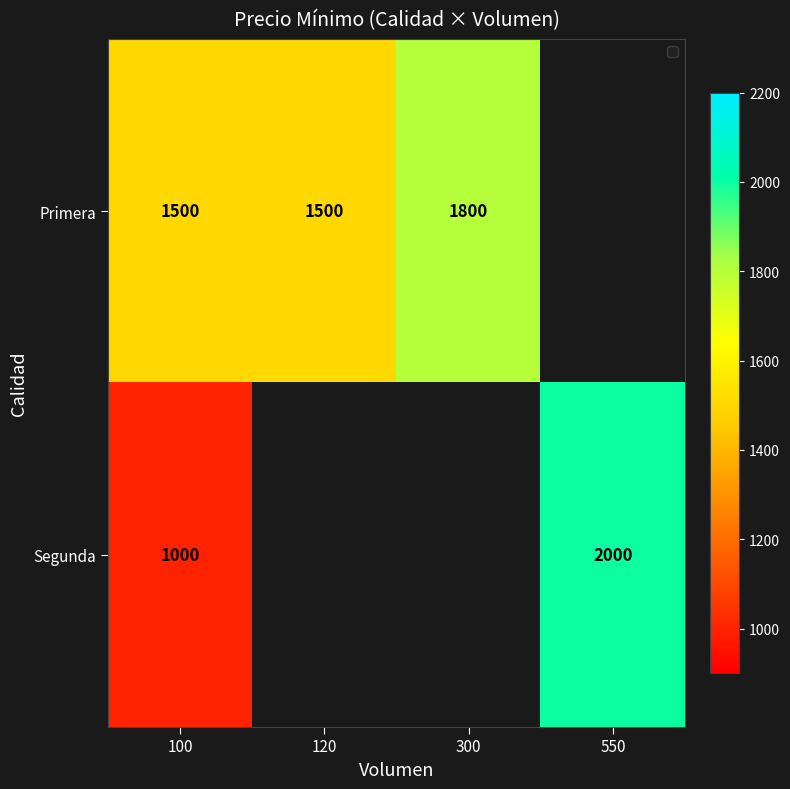

What is the difference between the Primera values at 100 and 300?

300